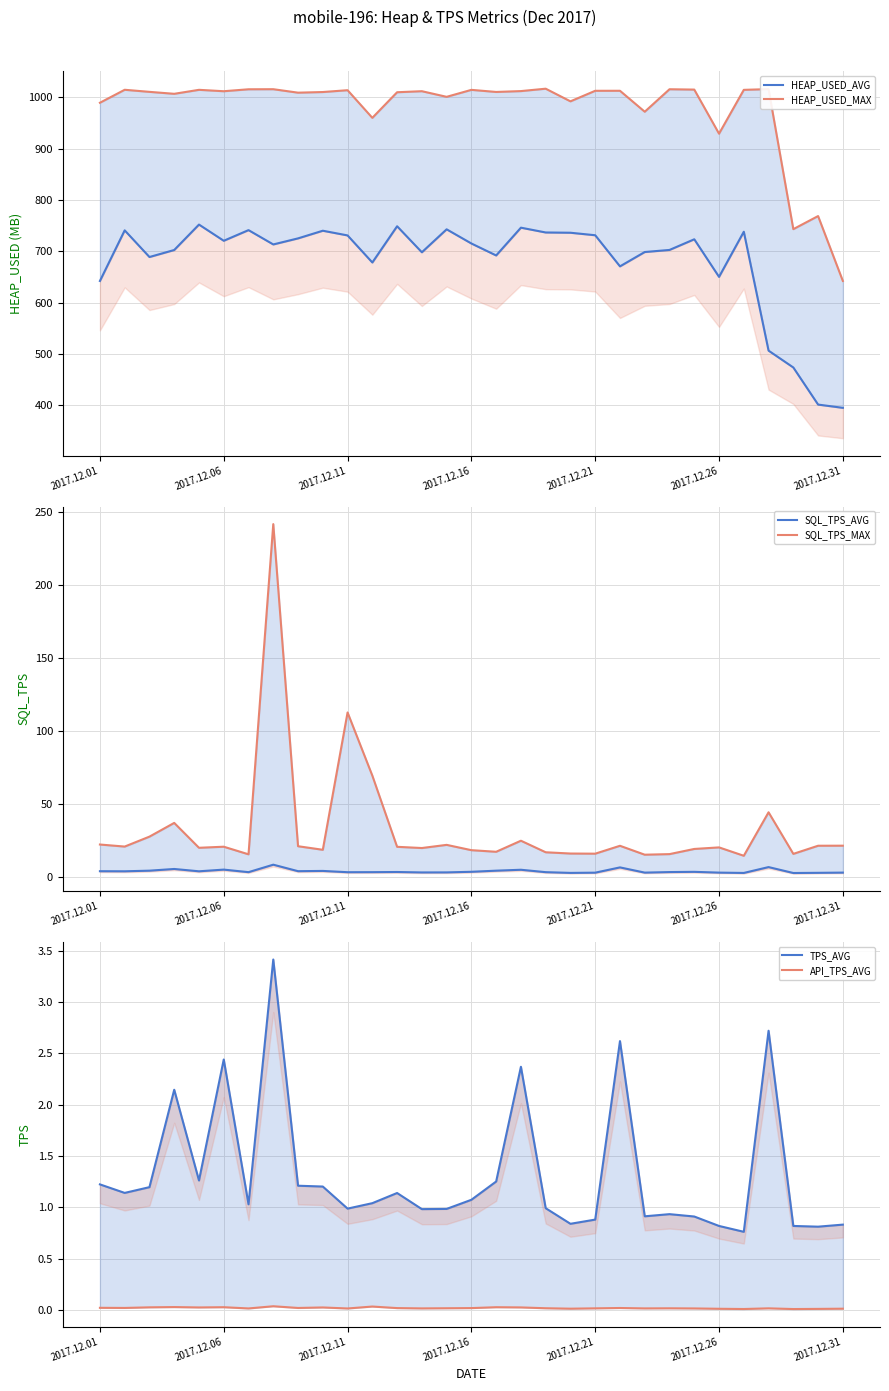

How many categories are shown in the chart?

31